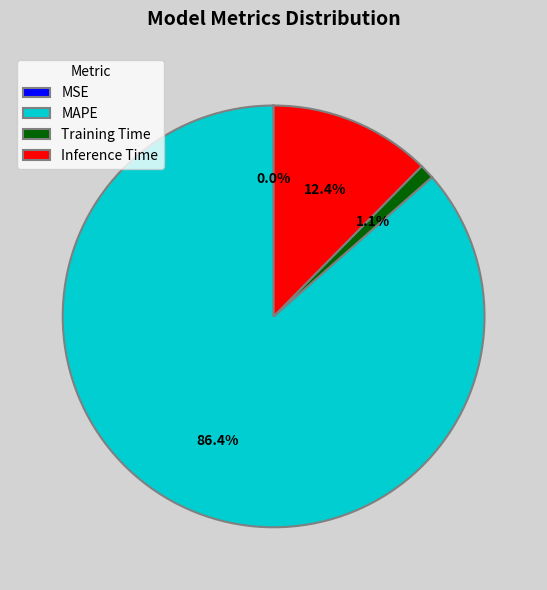

What percentage is NOT represented by Inference Time?

87.6%